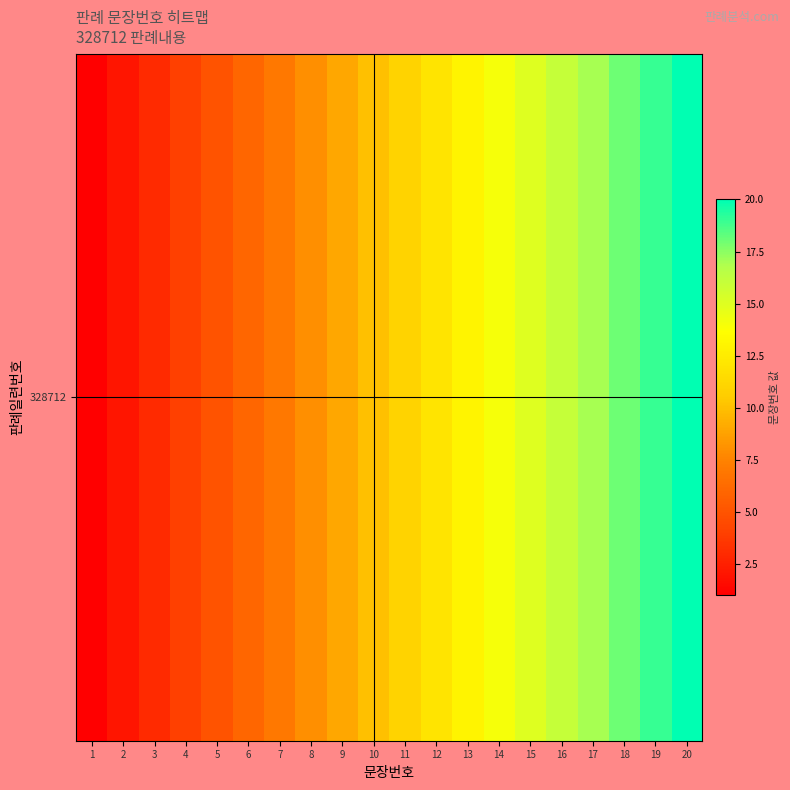

List the labels in order of value, smallest first.

1, 2, 3, 4, 5, 6, 7, 8, 9, 10, 11, 12, 13, 14, 15, 16, 17, 18, 19, 20